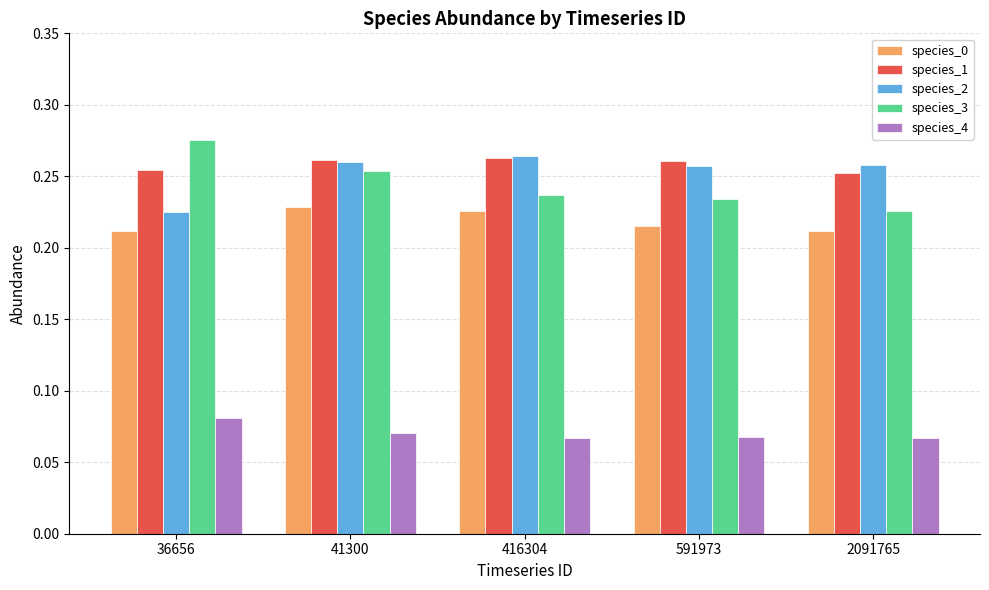

Is it true that species_1 equals 0.4 at 591973?

False